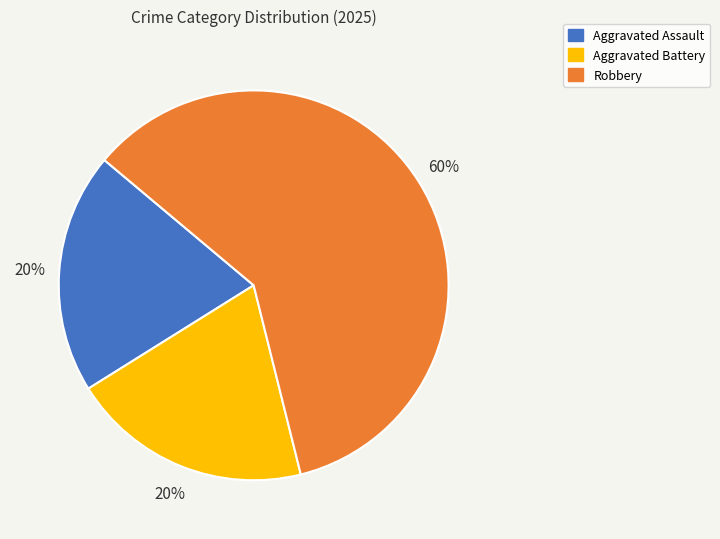

What percentage is the Robbery slice, to the nearest percent?

60%